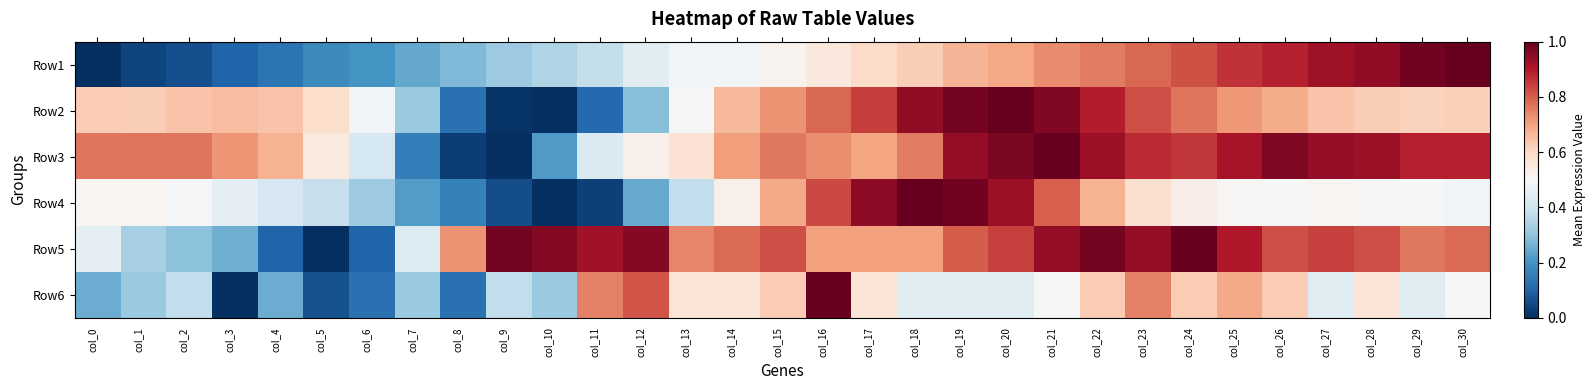

Reading right to left, list all the values displayed in this chart.

Row1: col_30=1.0	col_29=1.0	col_28=0.9	col_27=0.9	col_26=0.9	col_25=0.9	col_24=0.8	col_23=0.8	col_22=0.8	col_21=0.7	col_20=0.7	col_19=0.7	col_18=0.6	col_17=0.6	col_16=0.6	col_15=0.5	col_14=0.5	col_13=0.5	col_12=0.4	col_11=0.4	col_10=0.3	col_9=0.3	col_8=0.3	col_7=0.2	col_6=0.2	col_5=0.2	col_4=0.1	col_3=0.1	col_2=0.1	col_1=0.0	col_0=0.0
Row2: col_30=0.6	col_29=0.6	col_28=0.6	col_27=0.6	col_26=0.7	col_25=0.7	col_24=0.8	col_23=0.8	col_22=0.9	col_21=1.0	col_20=1.0	col_19=1.0	col_18=0.9	col_17=0.8	col_16=0.8	col_15=0.7	col_14=0.7	col_13=0.5	col_12=0.3	col_11=0.1	col_10=0.0	col_9=0.0	col_8=0.1	col_7=0.3	col_6=0.5	col_5=0.6	col_4=0.6	col_3=0.7	col_2=0.6	col_1=0.6	col_0=0.6
Row3: col_30=0.9	col_29=0.9	col_28=0.9	col_27=0.9	col_26=1.0	col_25=0.9	col_24=0.9	col_23=0.9	col_22=0.9	col_21=1.0	col_20=1.0	col_19=0.9	col_18=0.8	col_17=0.7	col_16=0.7	col_15=0.8	col_14=0.7	col_13=0.6	col_12=0.5	col_11=0.4	col_10=0.2	col_9=0.0	col_8=0.0	col_7=0.2	col_6=0.4	col_5=0.5	col_4=0.7	col_3=0.7	col_2=0.8	col_1=0.8	col_0=0.8
Row4: col_30=0.5	col_29=0.5	col_28=0.5	col_27=0.5	col_26=0.5	col_25=0.5	col_24=0.5	col_23=0.6	col_22=0.7	col_21=0.8	col_20=0.9	col_19=1.0	col_18=1.0	col_17=0.9	col_16=0.8	col_15=0.7	col_14=0.5	col_13=0.4	col_12=0.2	col_11=0.0	col_10=0.0	col_9=0.1	col_8=0.2	col_7=0.2	col_6=0.3	col_5=0.4	col_4=0.4	col_3=0.5	col_2=0.5	col_1=0.5	col_0=0.5
Row5: col_30=0.8	col_29=0.8	col_28=0.8	col_27=0.8	col_26=0.8	col_25=0.9	col_24=1.0	col_23=0.9	col_22=1.0	col_21=0.9	col_20=0.8	col_19=0.8	col_18=0.7	col_17=0.7	col_16=0.7	col_15=0.8	col_14=0.8	col_13=0.7	col_12=1.0	col_11=0.9	col_10=1.0	col_9=1.0	col_8=0.7	col_7=0.4	col_6=0.1	col_5=0.0	col_4=0.1	col_3=0.3	col_2=0.3	col_1=0.3	col_0=0.5
Row6: col_30=0.5	col_29=0.4	col_28=0.6	col_27=0.4	col_26=0.6	col_25=0.7	col_24=0.6	col_23=0.8	col_22=0.6	col_21=0.5	col_20=0.4	col_19=0.4	col_18=0.4	col_17=0.6	col_16=1.0	col_15=0.6	col_14=0.6	col_13=0.6	col_12=0.8	col_11=0.8	col_10=0.3	col_9=0.4	col_8=0.1	col_7=0.3	col_6=0.1	col_5=0.1	col_4=0.2	col_3=0.0	col_2=0.4	col_1=0.3	col_0=0.2